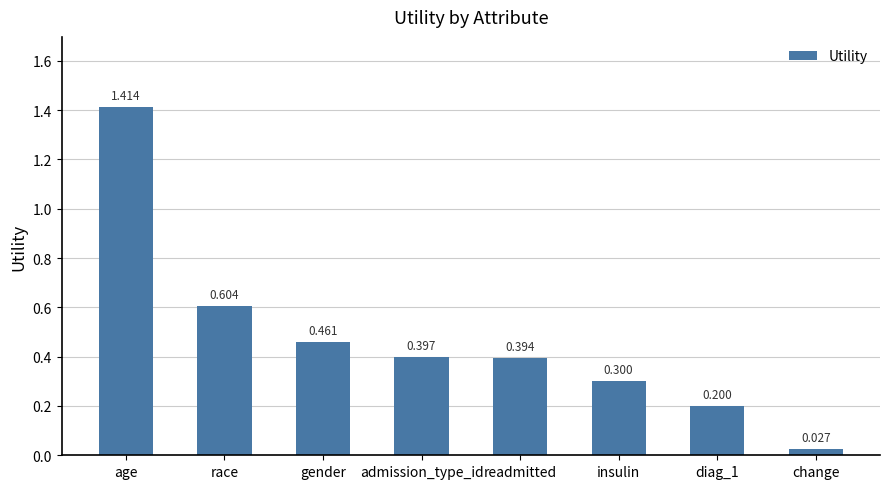

Rank the categories by value from highest to lowest.

age, race, gender, admission_type_id, readmitted, insulin, diag_1, change